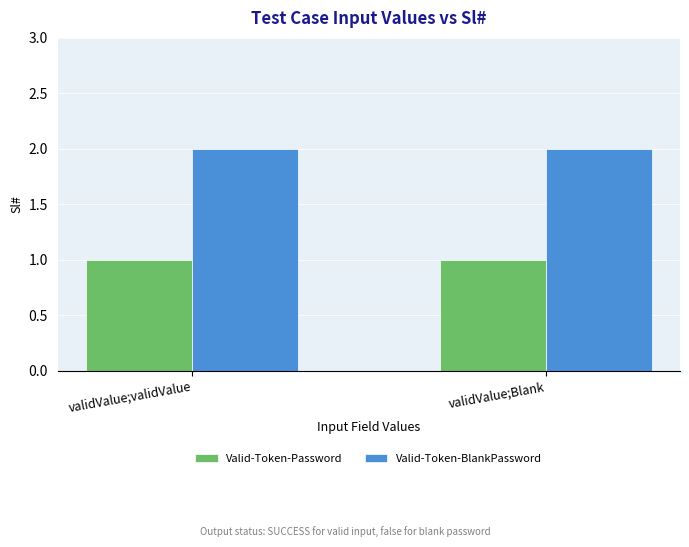

Reading left to right, list all the values displayed in this chart.

Valid-Token-Password: validValue;validValue=1	validValue;Blank=1
Valid-Token-BlankPassword: validValue;validValue=2	validValue;Blank=2